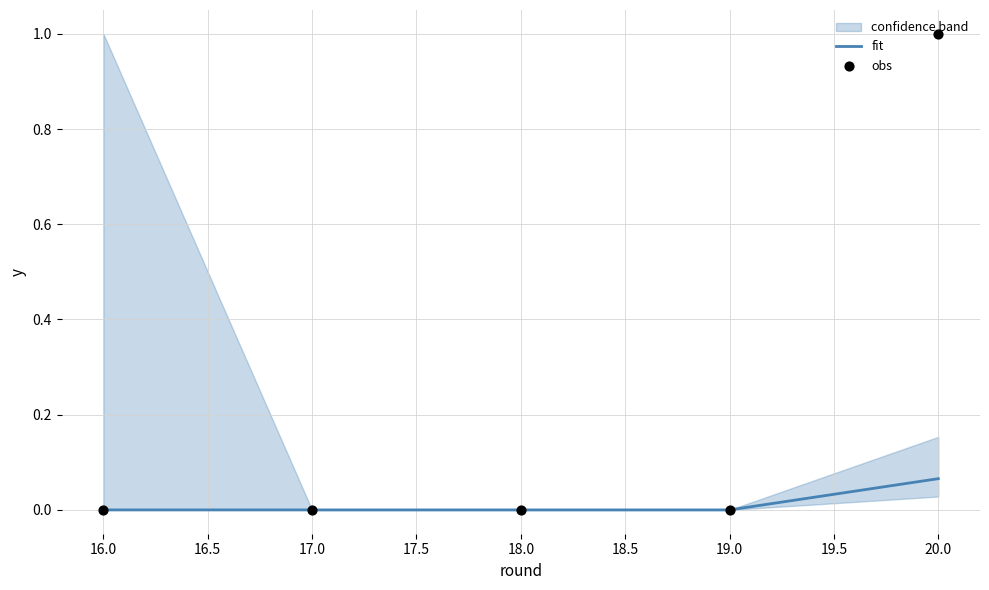

The value of fit at 20.0 is 0.0. True or false?

False